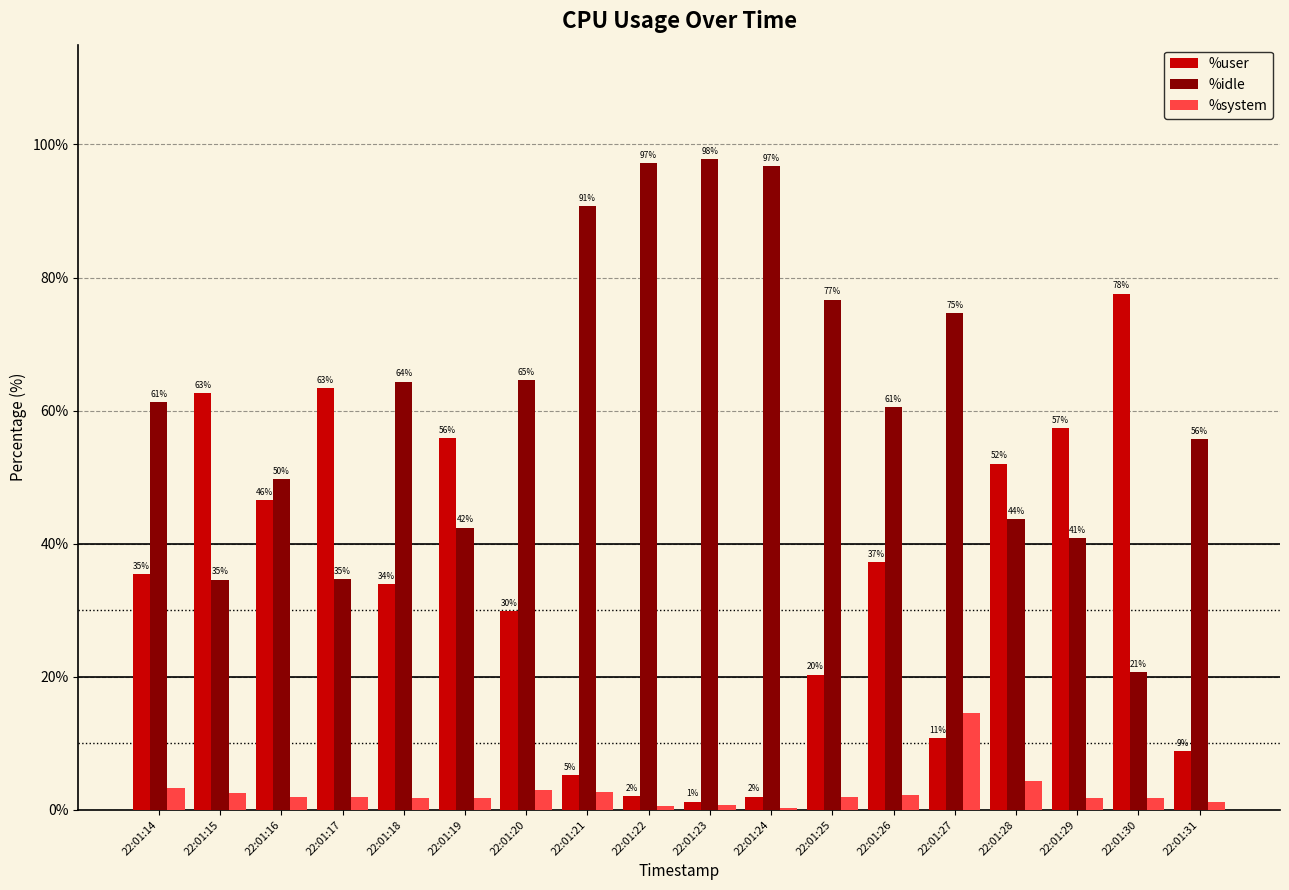

Is the value of %user at 22:01:29 greater than the value of %system at 22:01:26?

Yes